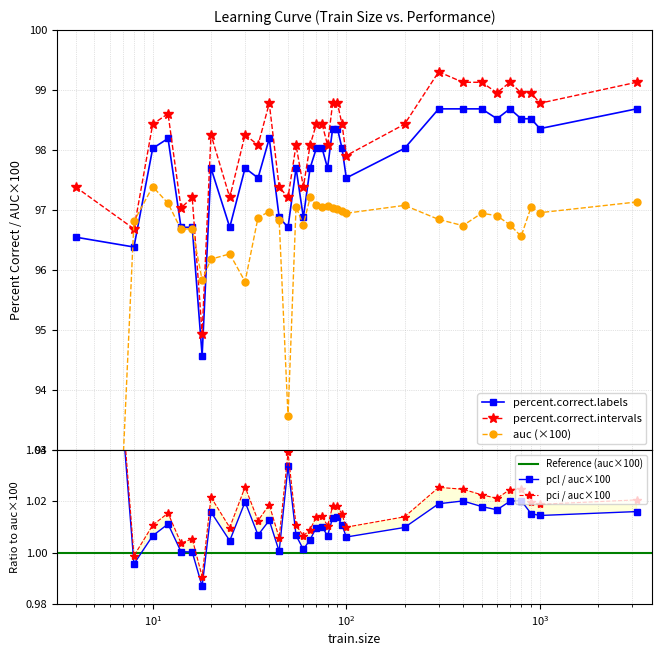

Does the chart display data point markers on the line(s)?

Yes